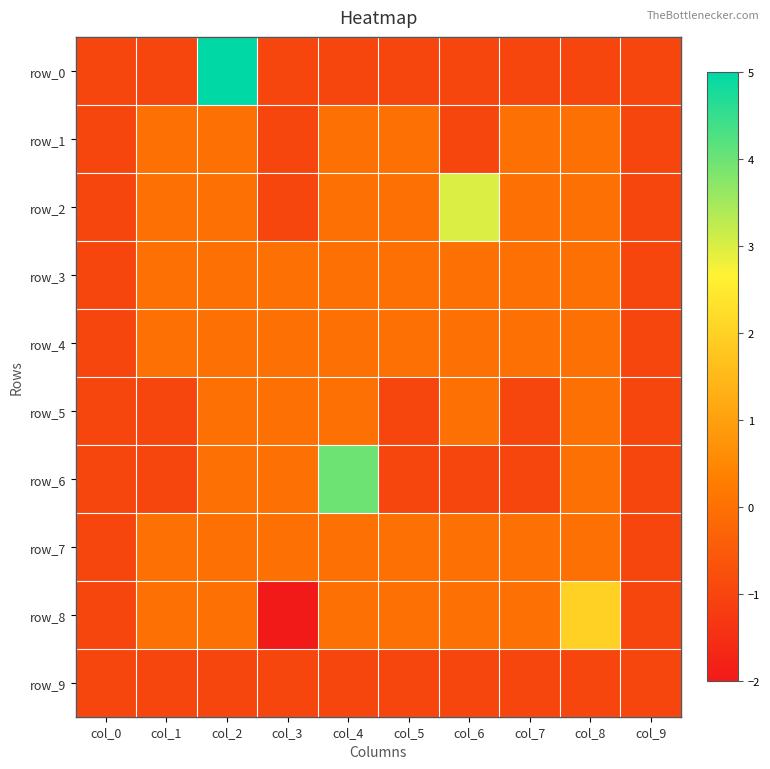

At which label is row_0 closest to 2?

col_0